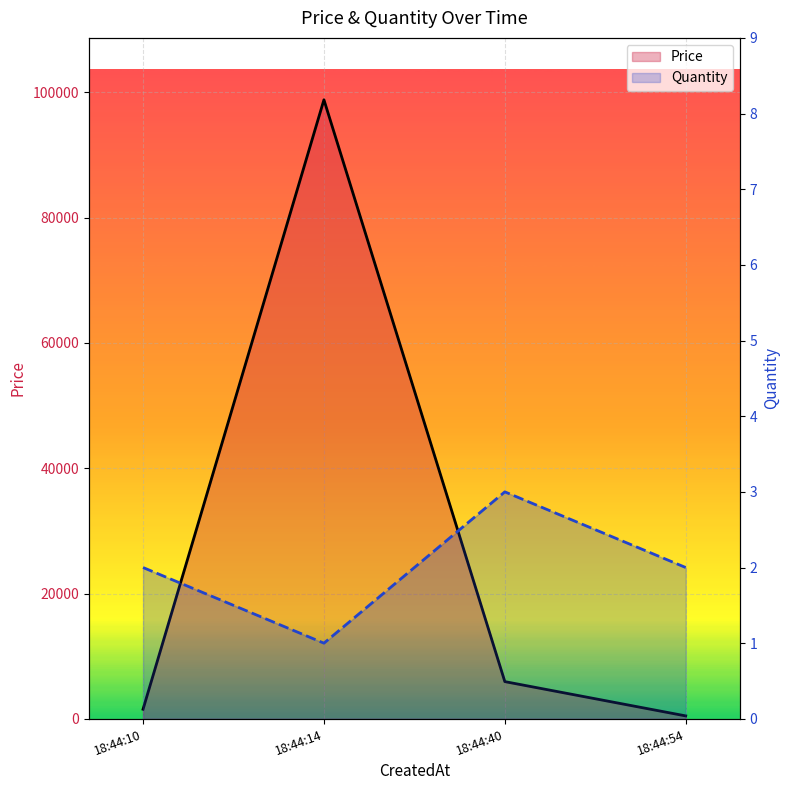

At how many categories does at least one series exceed 84216?

1